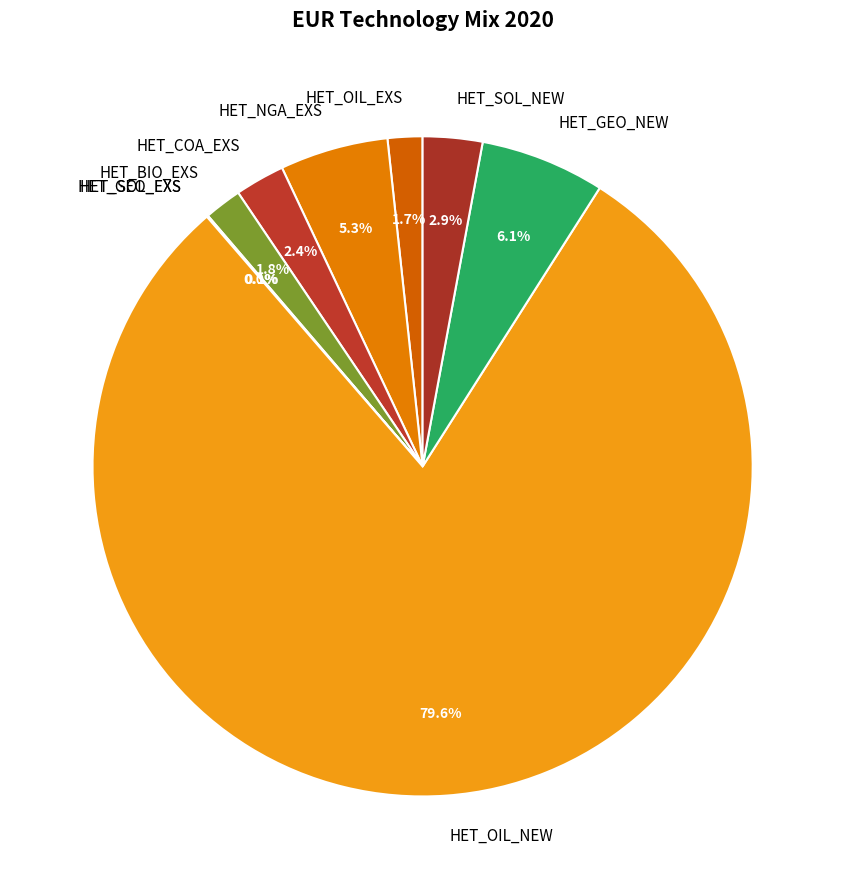

What percentage is NOT represented by HET_SOL_NEW?

97.1%